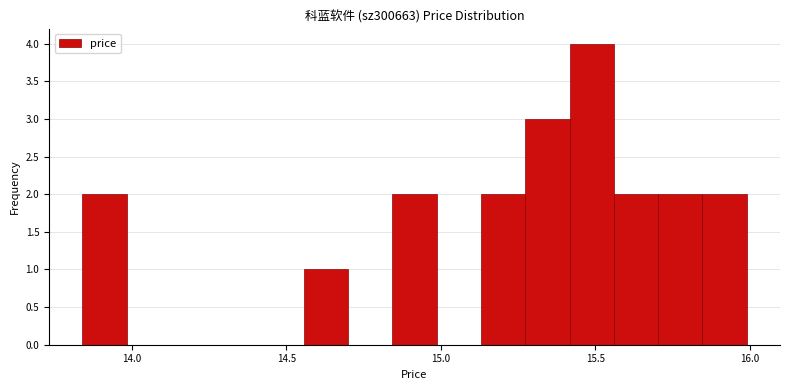

Read against the x-axis, roughly where is the centre of the tallest bar?

15.50